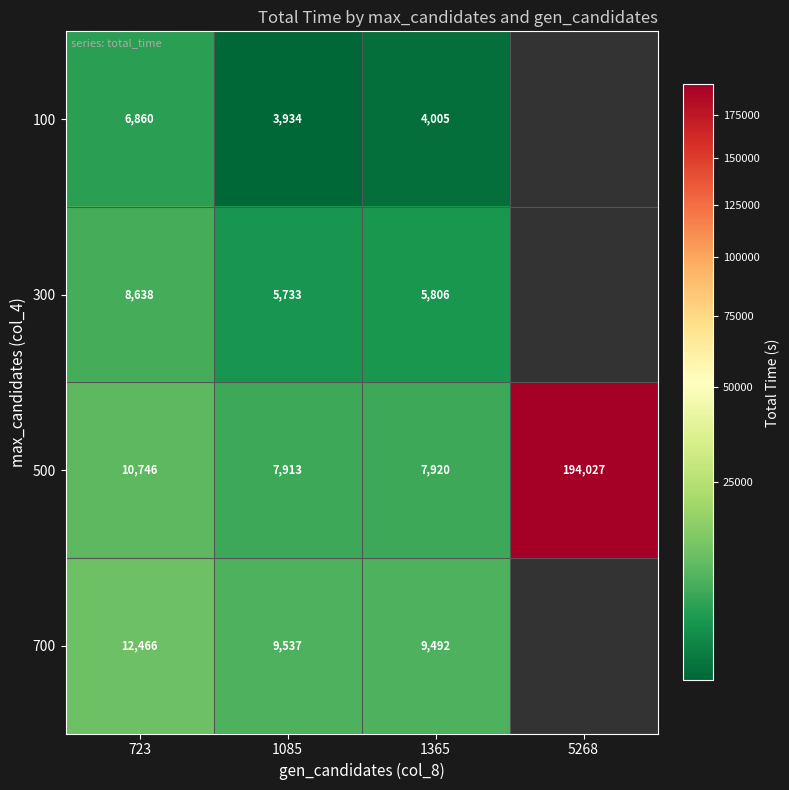

What is the total value across all series at 1365?

27223.0